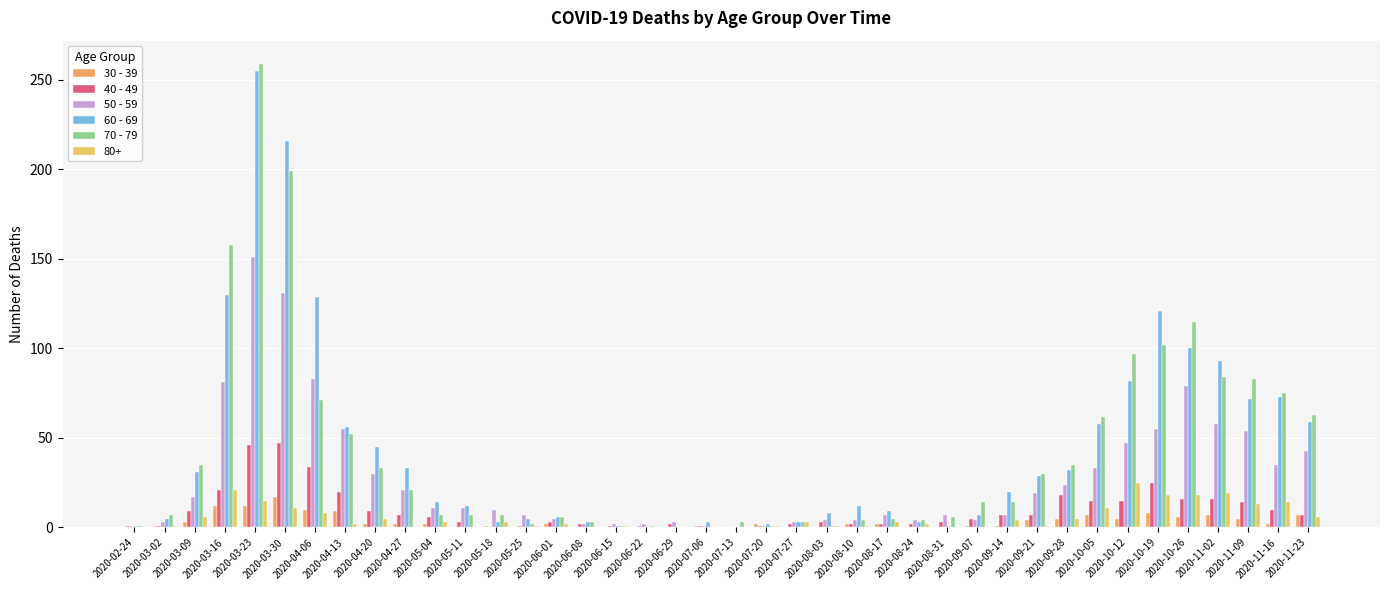

How many data points does each series have?

40